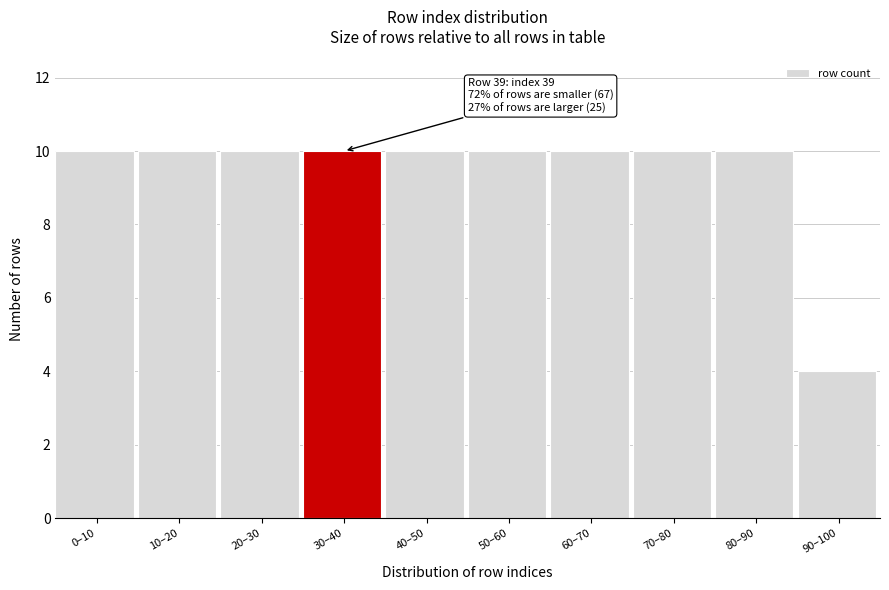

Reading left to right, extract all data points from this chart.

10	10	10	10	10	10	10	10	10	4